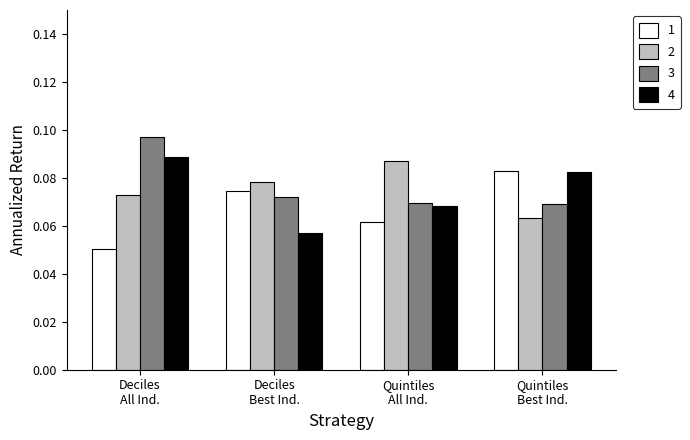

At which label does 1 reach its peak?

Quintiles
Best Ind.